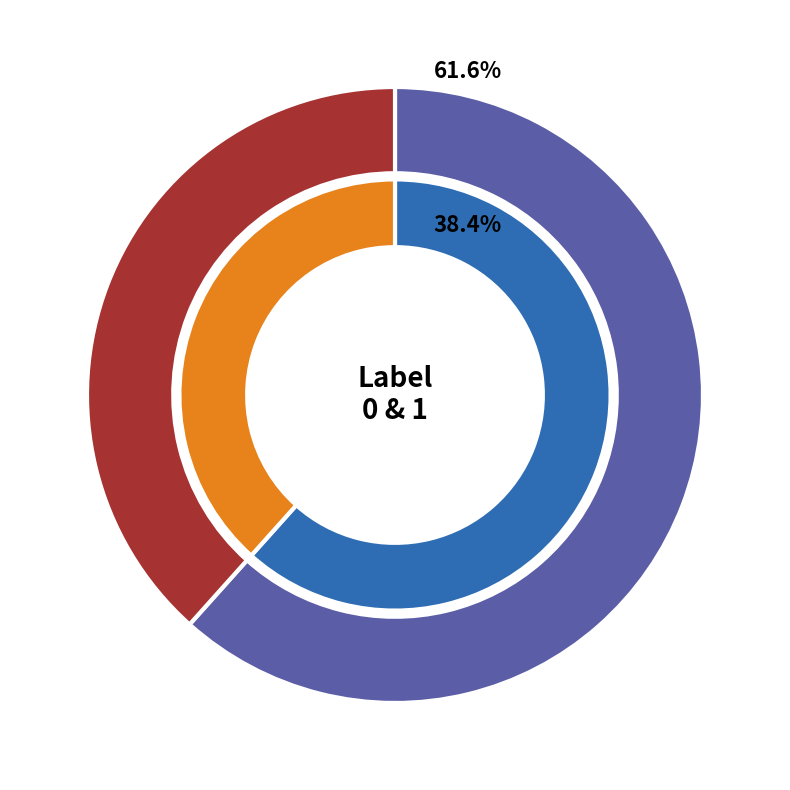

How many segments does this pie chart have?

2